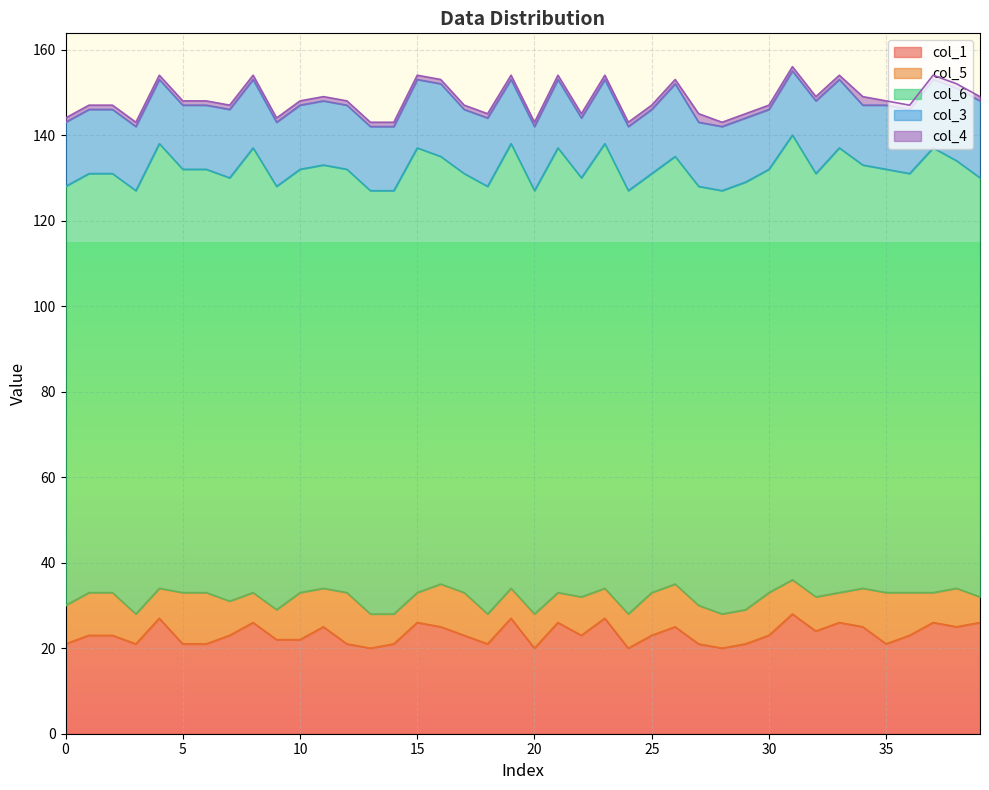

In col_4, how many points are higher than both neighbors (excluding endpoints)?

2